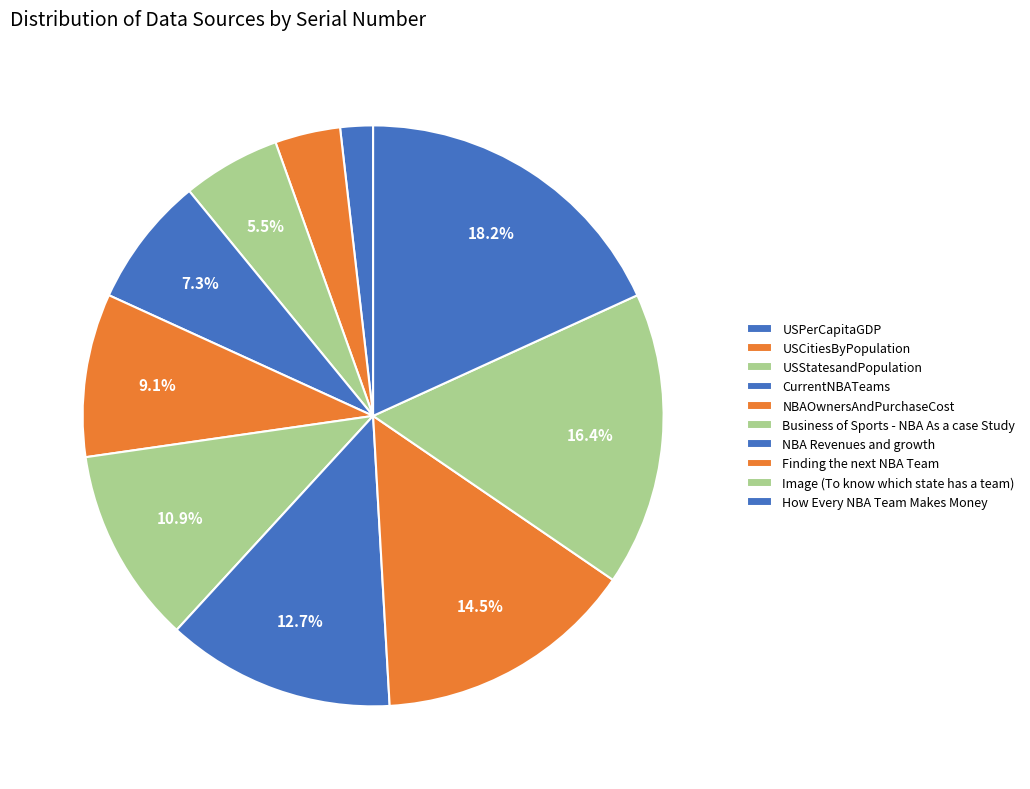

Which has a higher value, Business of Sports - NBA As a case Study or USPerCapitaGDP?

Business of Sports - NBA As a case Study